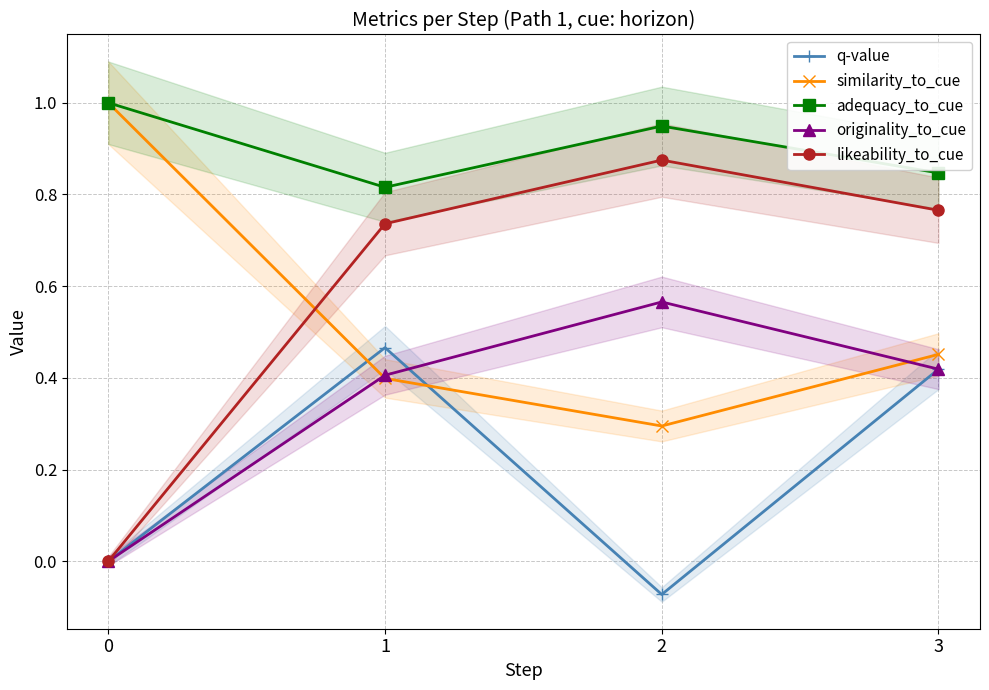

What is the highest value of the adequacy_to_cue series?

1.0